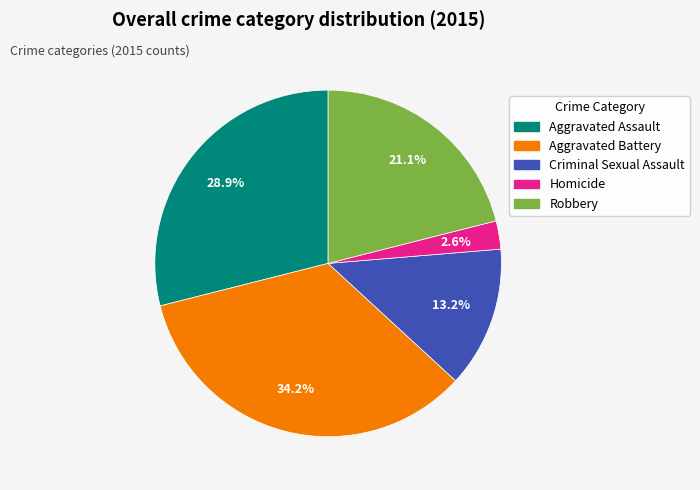

How many slices are in this pie chart?

5